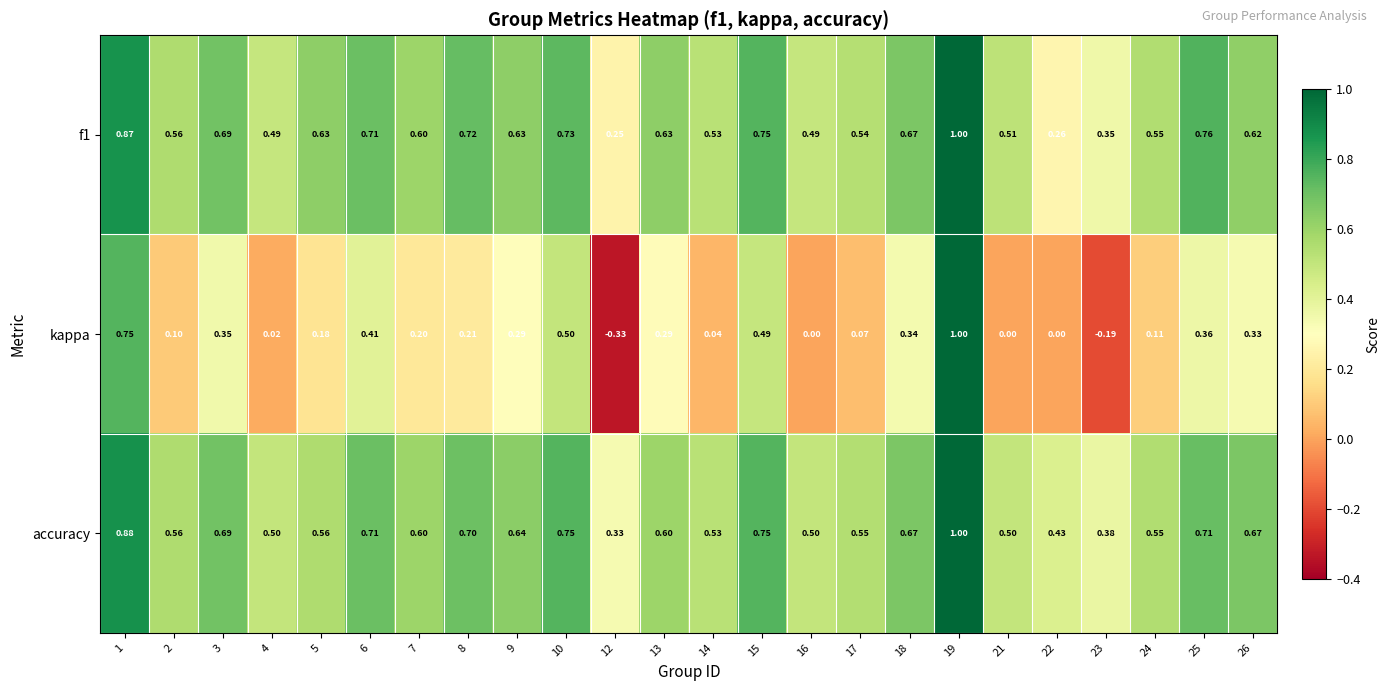

Is the value of f1 at 24 greater than the value of kappa at 15?

Yes